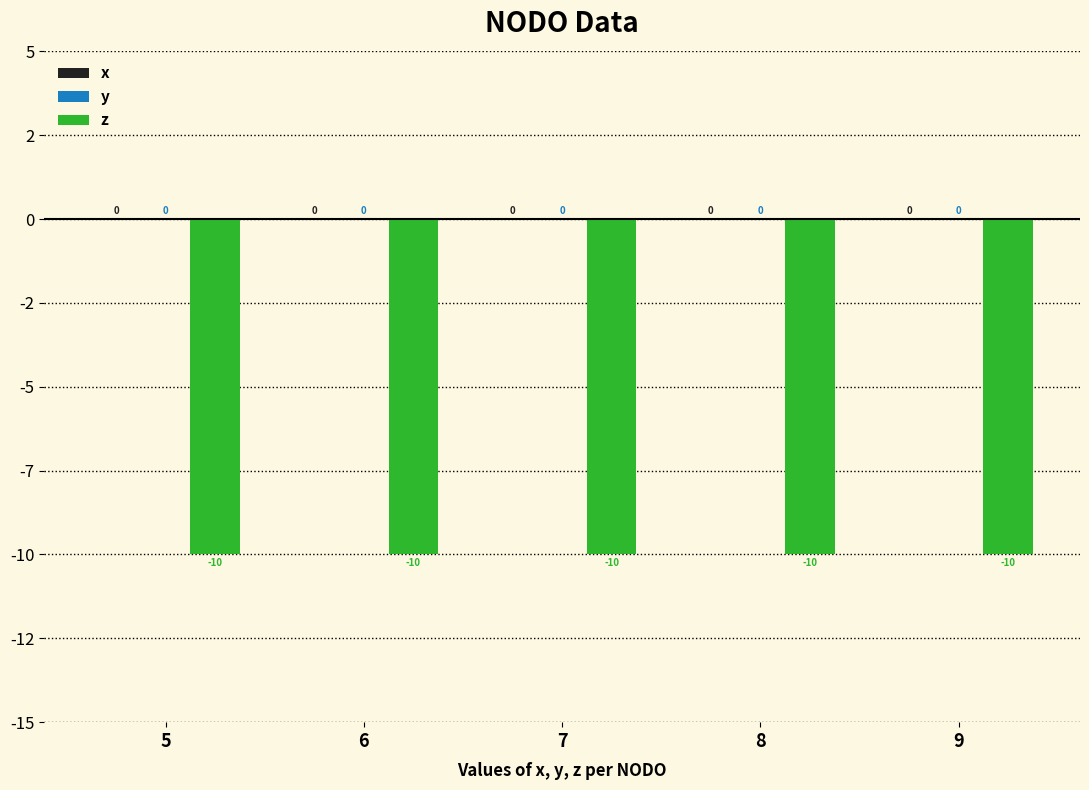

What is the approximate value of z at 5?

-10